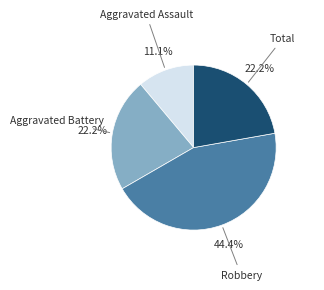

Does any single category account for the majority?

No